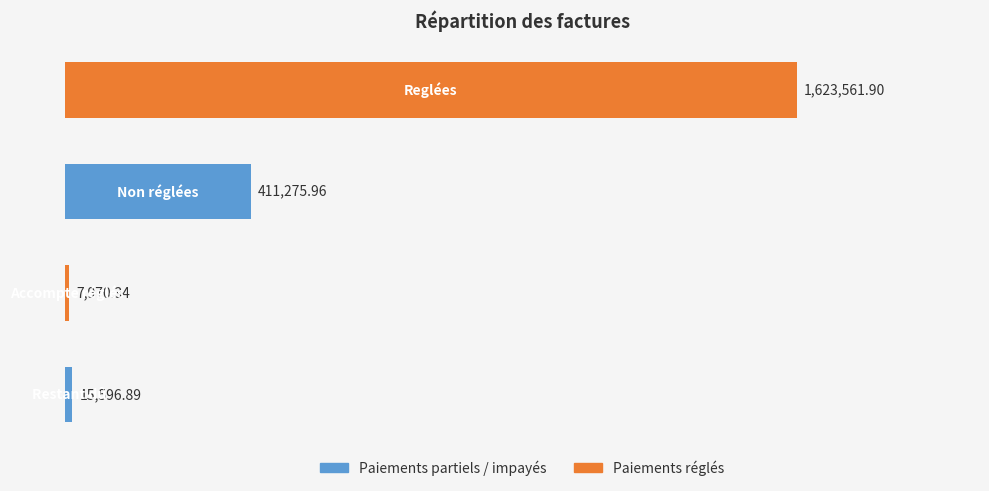

What is the sum of all values?

2058405.1